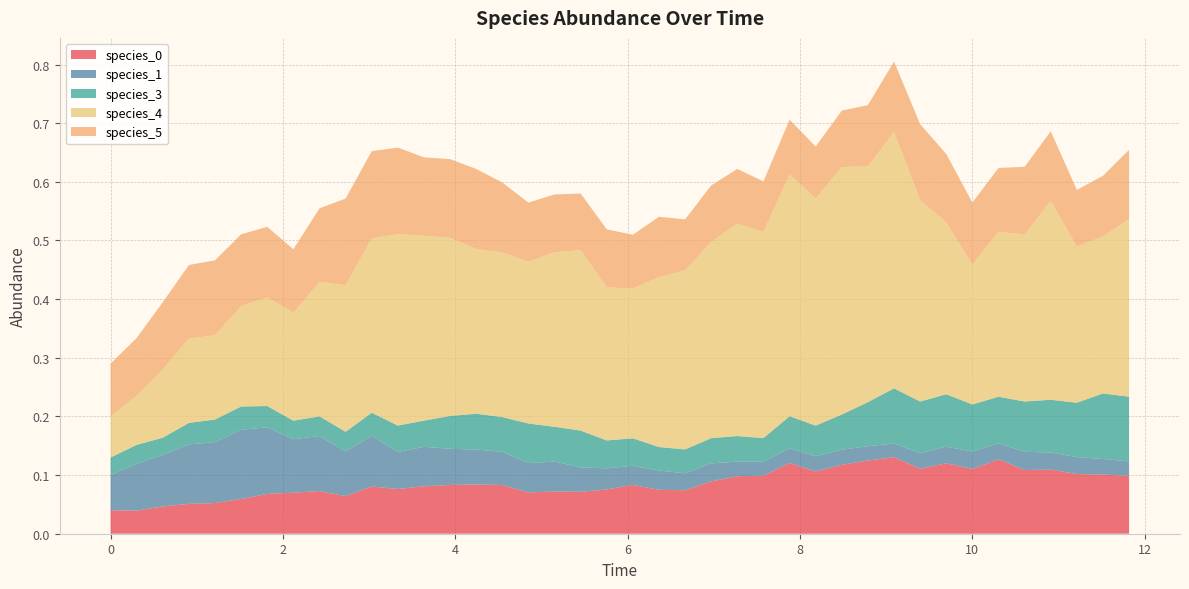

Reading left to right, list all the values displayed in this chart.

species_0: 0.0	0.0	0.0	0.1	0.1	0.1	0.1	0.1	0.1	0.1	0.1	0.1	0.1	0.1	0.1	0.1	0.1	0.1	0.1	0.1	0.1	0.1	0.1	0.1	0.1	0.1	0.1	0.1	0.1	0.1	0.1	0.1	0.1	0.1	0.1	0.1	0.1	0.1	0.1	0.1
species_1: 0.1	0.1	0.1	0.1	0.1	0.1	0.1	0.1	0.1	0.1	0.1	0.1	0.1	0.1	0.1	0.1	0.1	0.1	0.0	0.0	0.0	0.0	0.0	0.0	0.0	0.0	0.0	0.0	0.0	0.0	0.0	0.0	0.0	0.0	0.0	0.0	0.0	0.0	0.0	0.0
species_3: 0.0	0.0	0.0	0.0	0.0	0.0	0.0	0.0	0.0	0.0	0.0	0.0	0.0	0.1	0.1	0.1	0.1	0.1	0.1	0.0	0.0	0.0	0.0	0.0	0.0	0.0	0.1	0.1	0.1	0.1	0.1	0.1	0.1	0.1	0.1	0.1	0.1	0.1	0.1	0.1
species_4: 0.1	0.1	0.1	0.1	0.1	0.2	0.2	0.2	0.2	0.2	0.3	0.3	0.3	0.3	0.3	0.3	0.3	0.3	0.3	0.3	0.3	0.3	0.3	0.3	0.4	0.4	0.4	0.4	0.4	0.4	0.4	0.3	0.3	0.2	0.3	0.3	0.3	0.3	0.3	0.3
species_5: 0.1	0.1	0.1	0.1	0.1	0.1	0.1	0.1	0.1	0.1	0.1	0.1	0.1	0.1	0.1	0.1	0.1	0.1	0.1	0.1	0.1	0.1	0.1	0.1	0.1	0.1	0.1	0.1	0.1	0.1	0.1	0.1	0.1	0.1	0.1	0.1	0.1	0.1	0.1	0.1